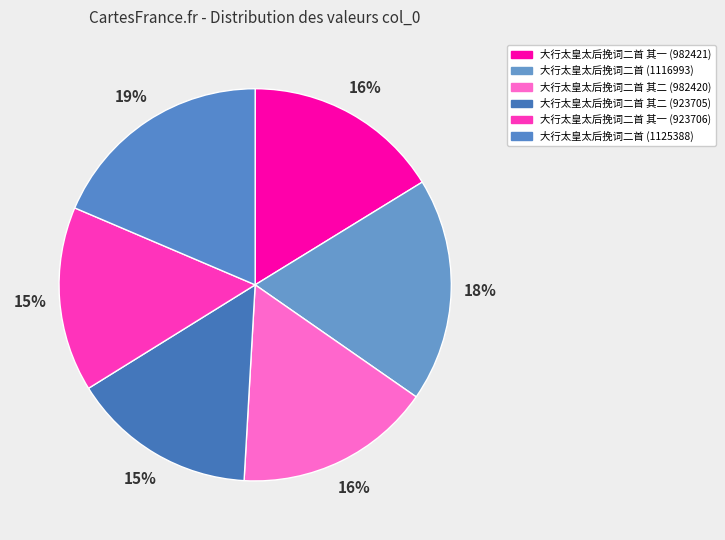

How many segments does this pie chart have?

6